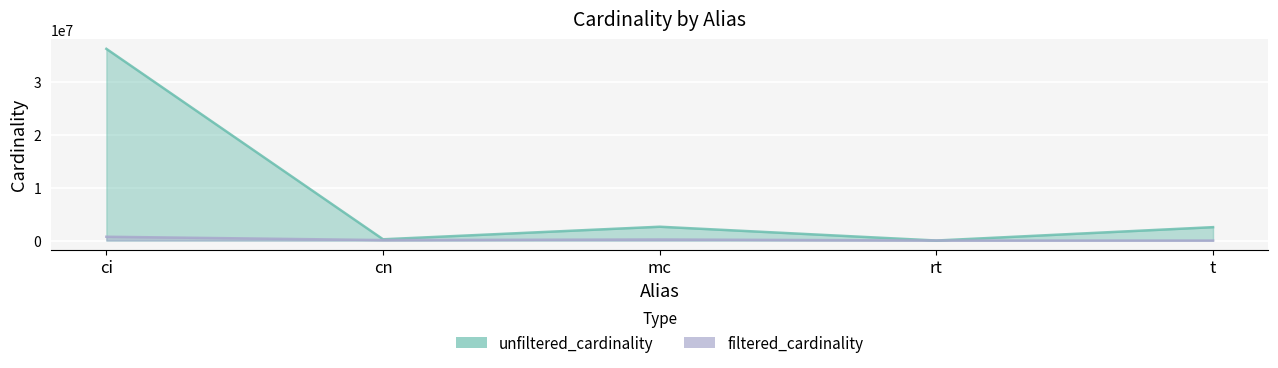

What is the smallest value displayed?

1